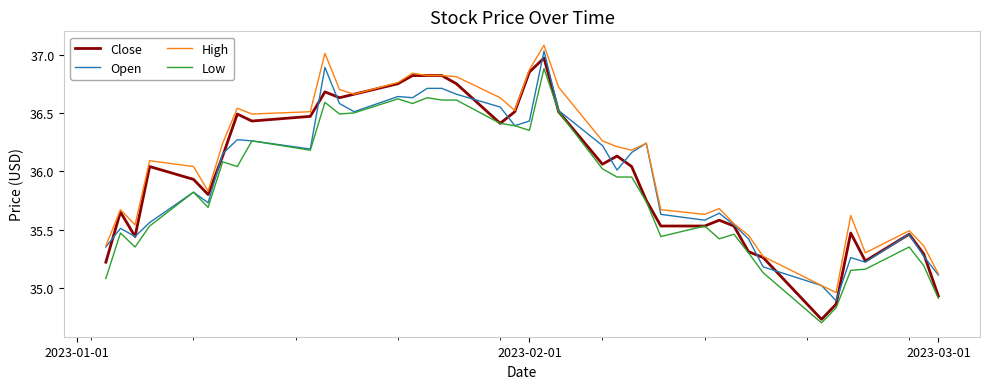

Rank the series by their maximum value, from lowest to highest.

Low, Close, Open, High